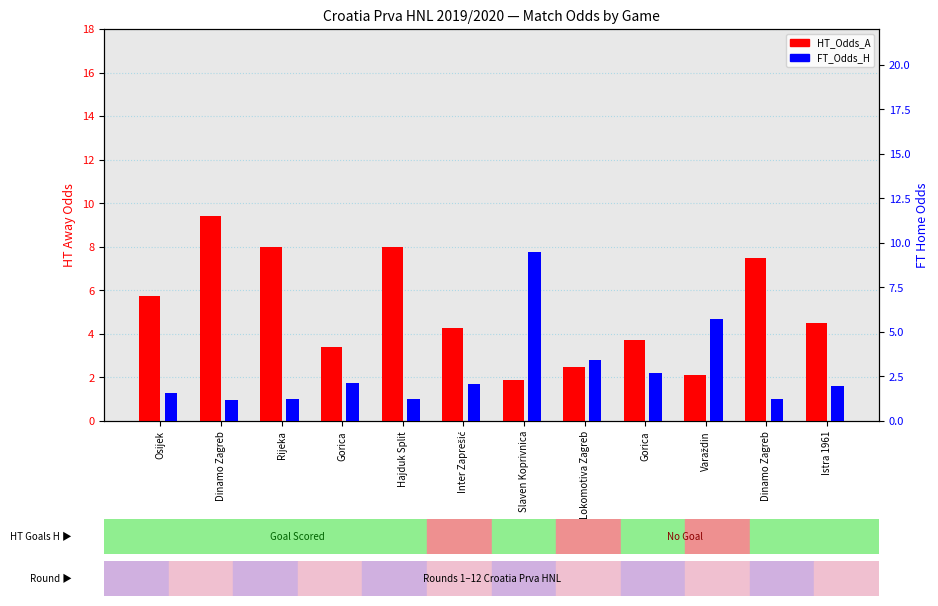

What is the label of the 11th bar from the right?

Dinamo Zagreb